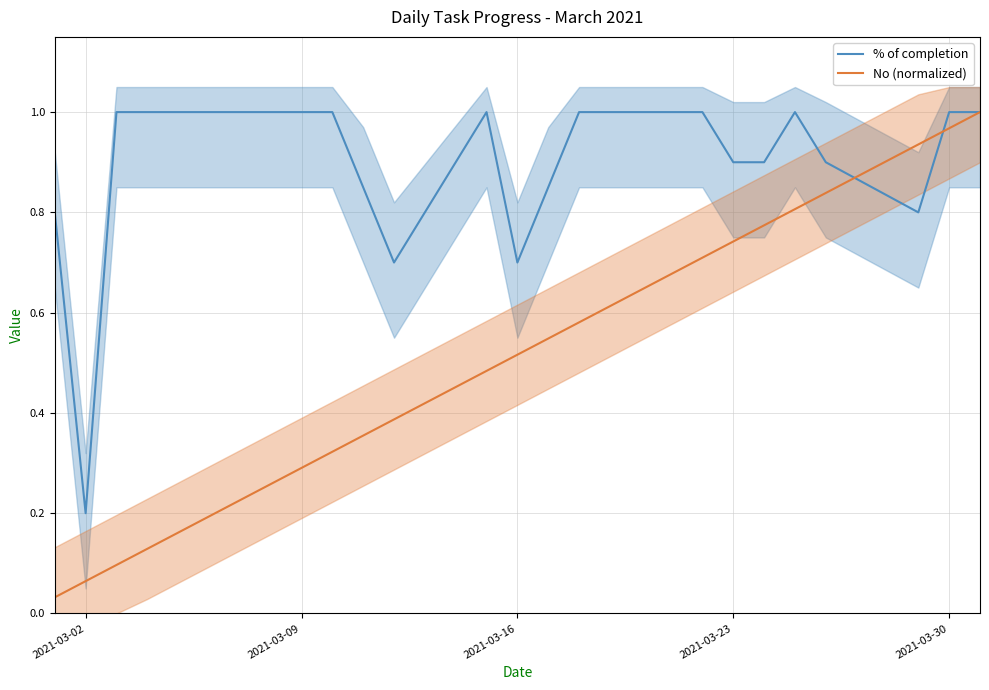

What are all the series names shown in the legend?

% of completion, No (normalized)